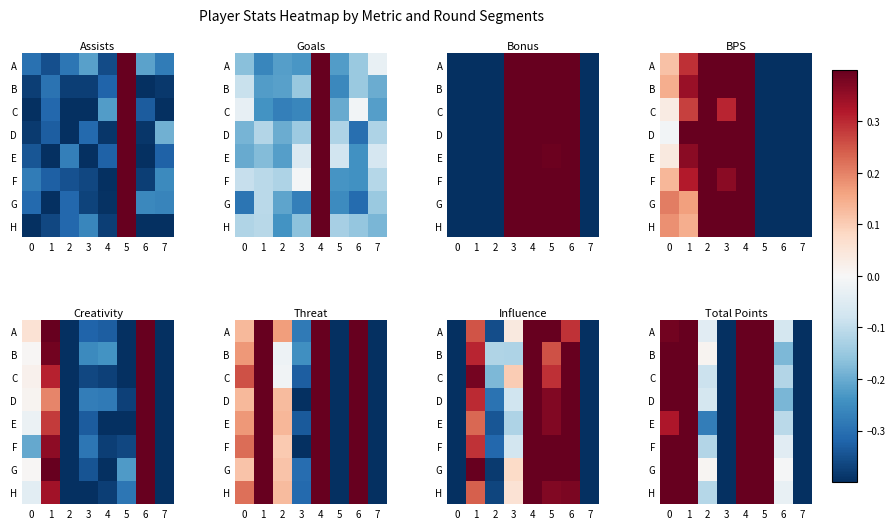

Between 2 and 4, which is larger?

4